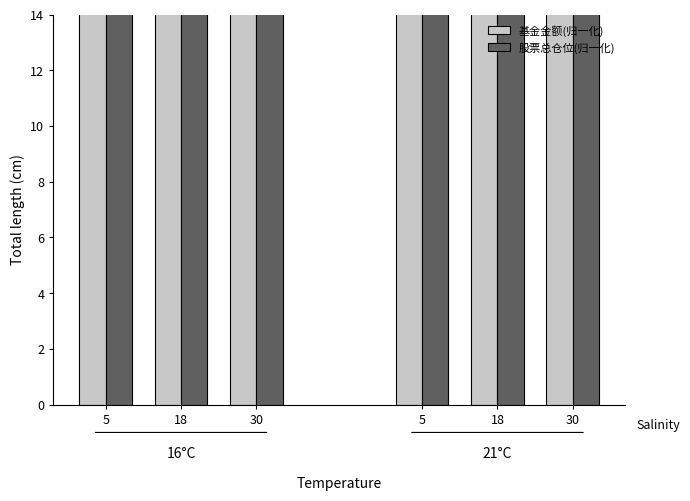

What is the total value across all series at 5?

219.0